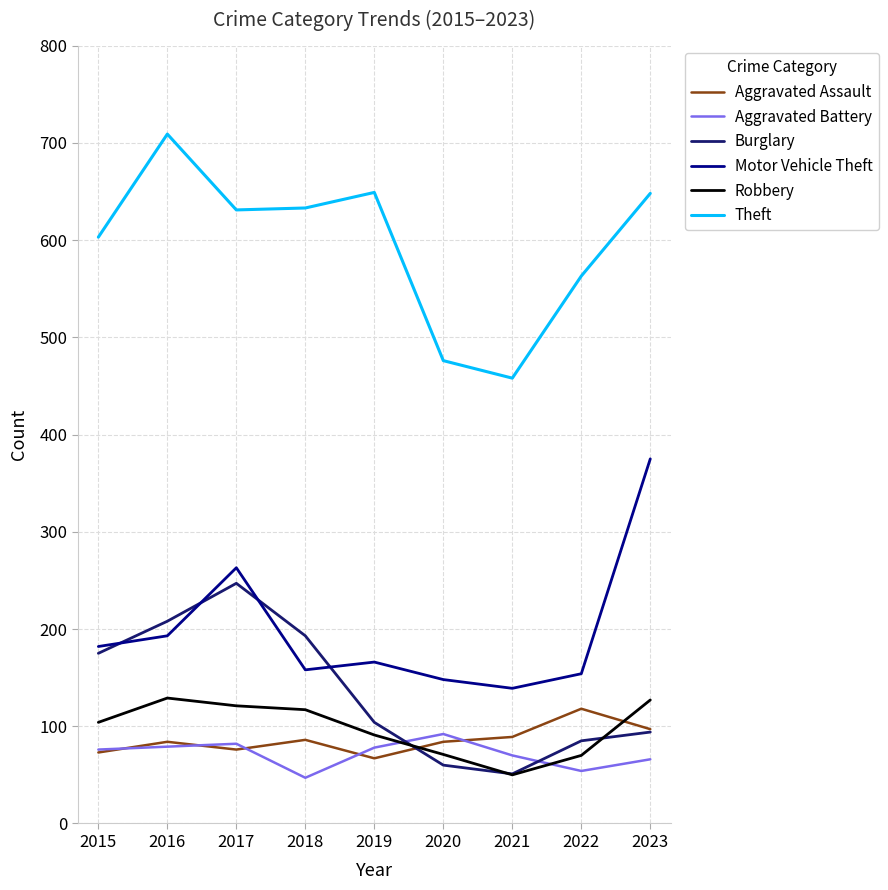

What is the maximum value for Motor Vehicle Theft?

375